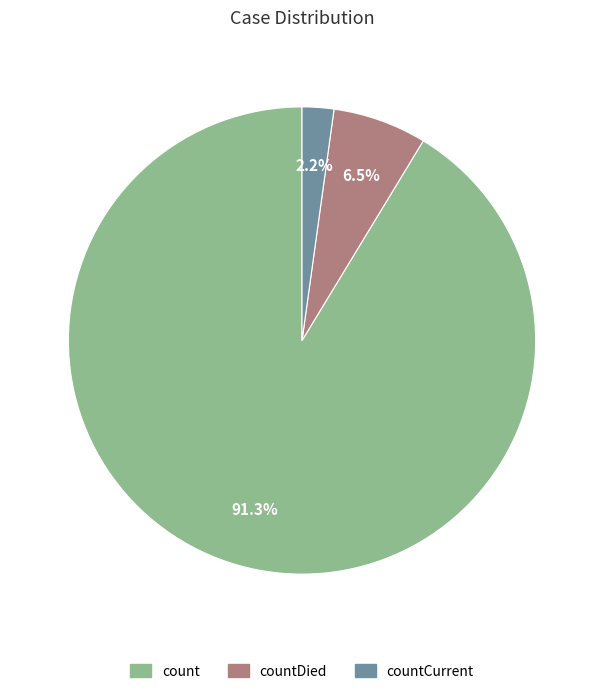

Does any single category account for the majority?

Yes